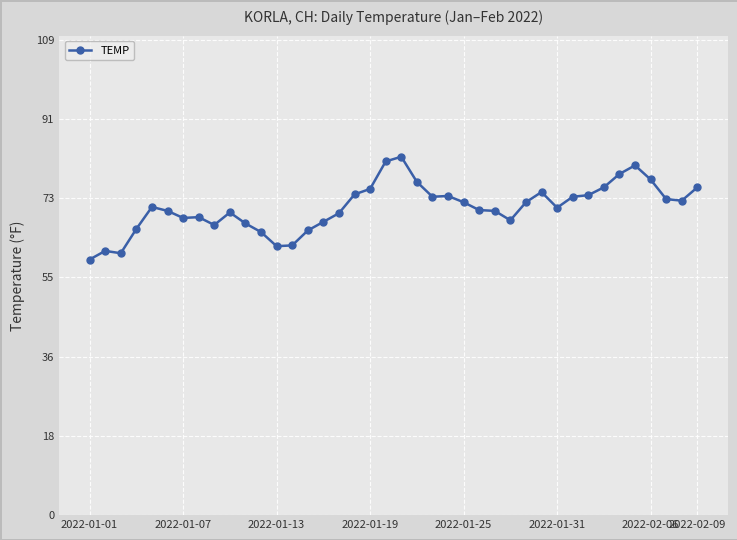

What is the value of the 11th point from the left?

66.9